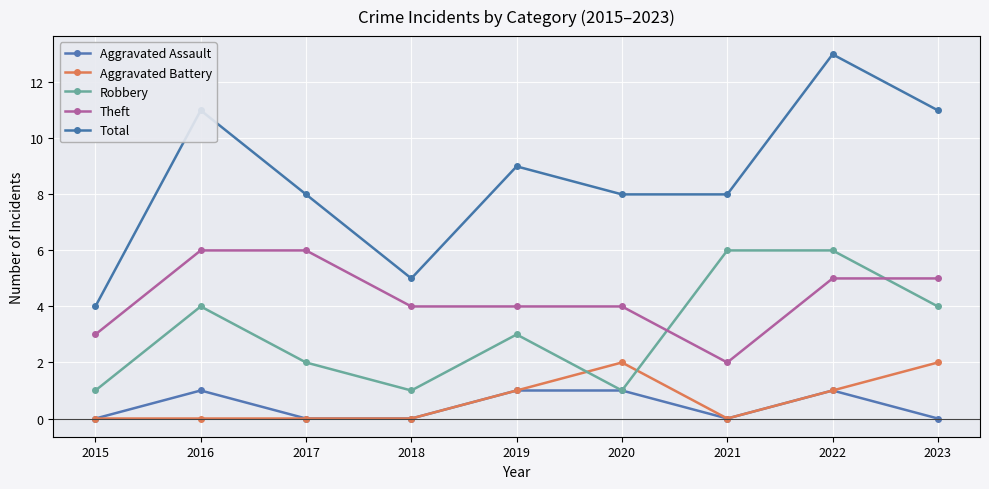

How many lines are shown in the chart?

5